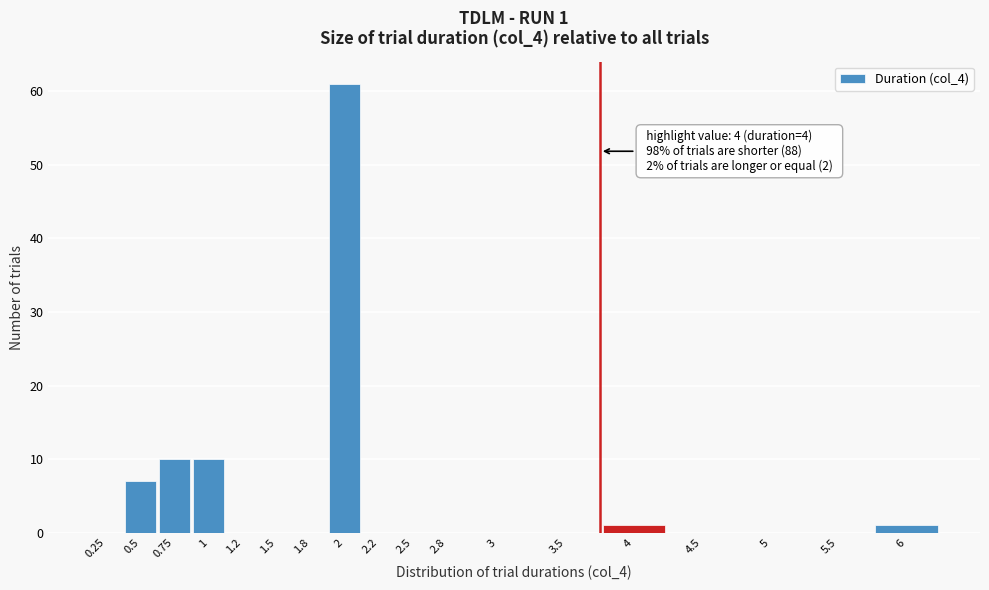

Reading left to right, extract all data points from this chart.

0.25=0	0.5=7	0.75=10	1=10	1.2=0	1.5=0	1.8=0	2=61	2.2=0	2.5=0	2.8=0	3=0	3.5=0	4=1	4.5=0	5=0	5.5=0	6=1